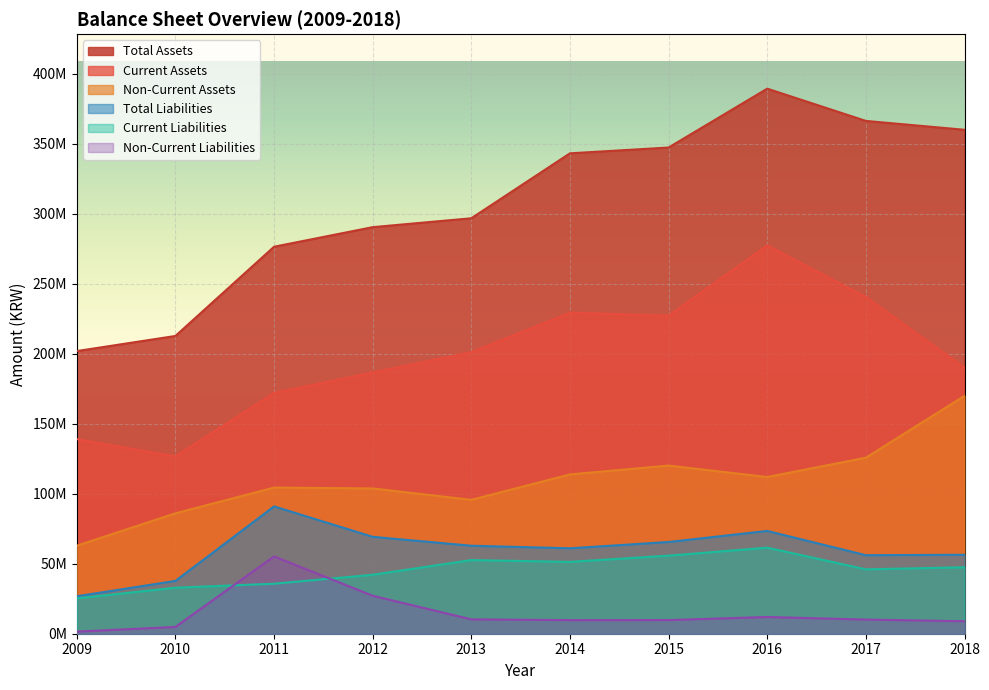

How many interior local peaks does the Non-Current Liabilities series have?

2